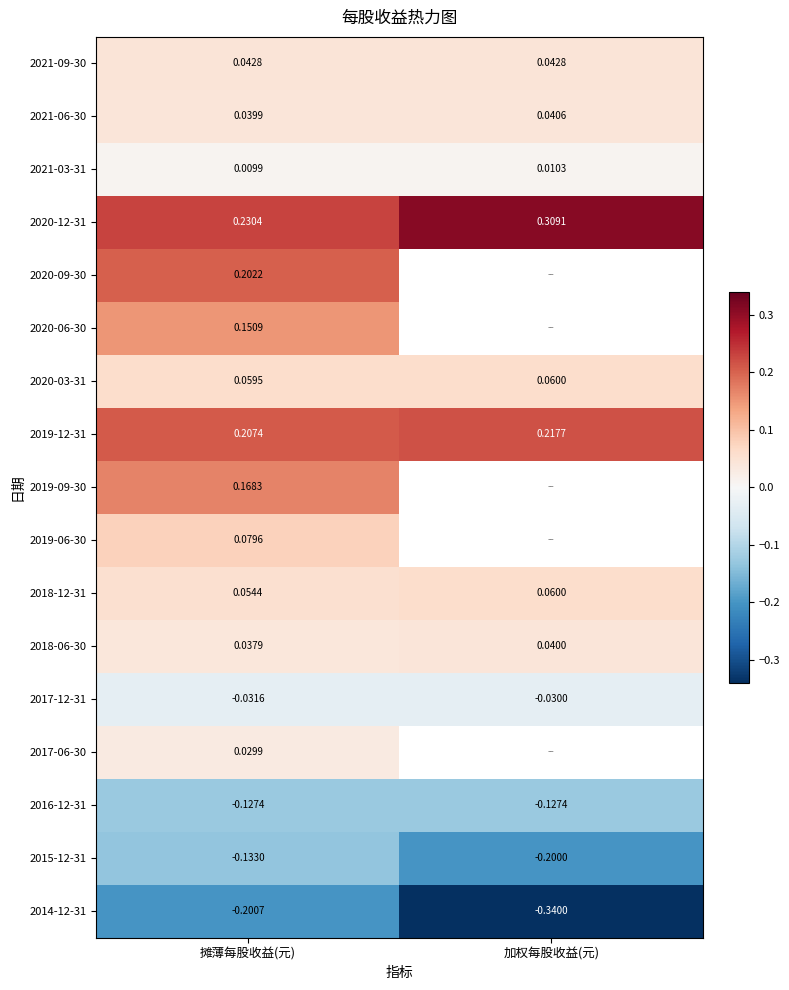

Which category has the lowest value in the 2020-03-31 series?

摊薄每股收益(元)